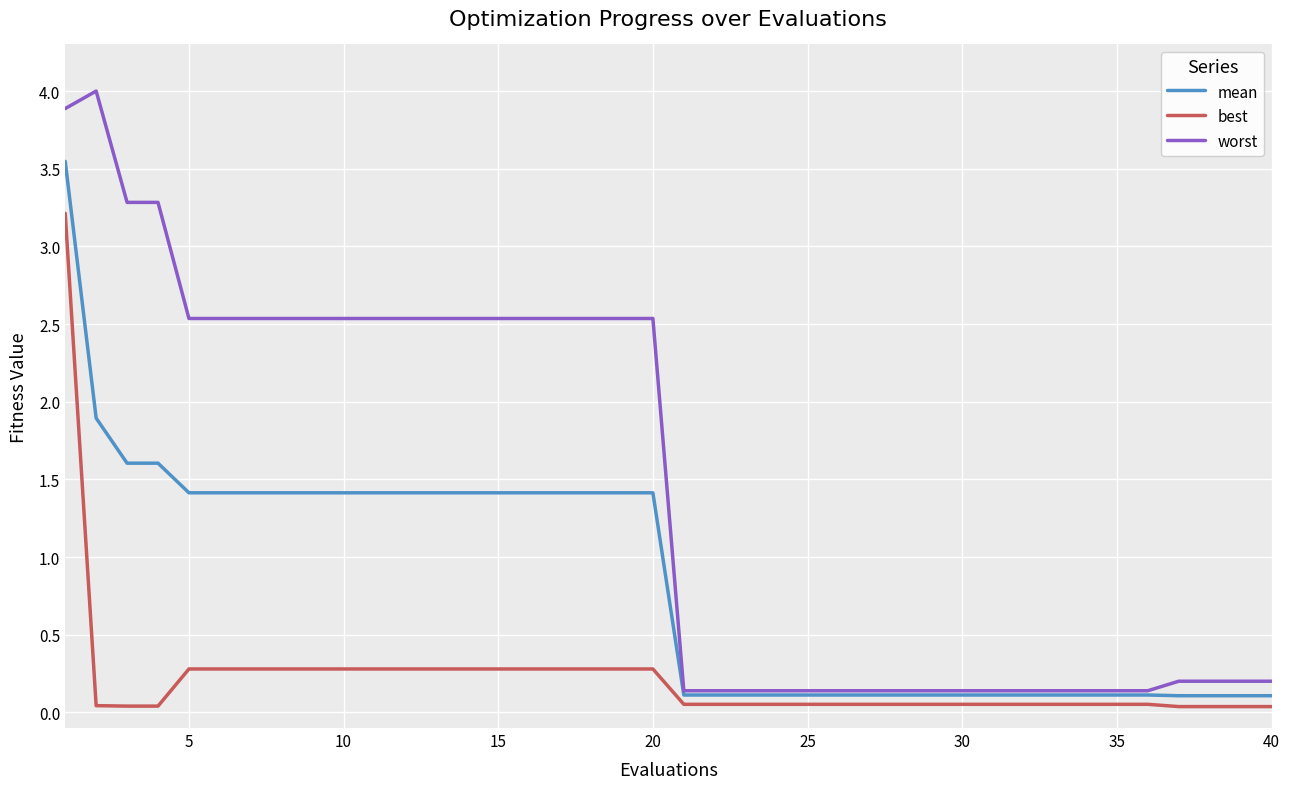

List the series in order of their overall mean, lowest first.

best, mean, worst